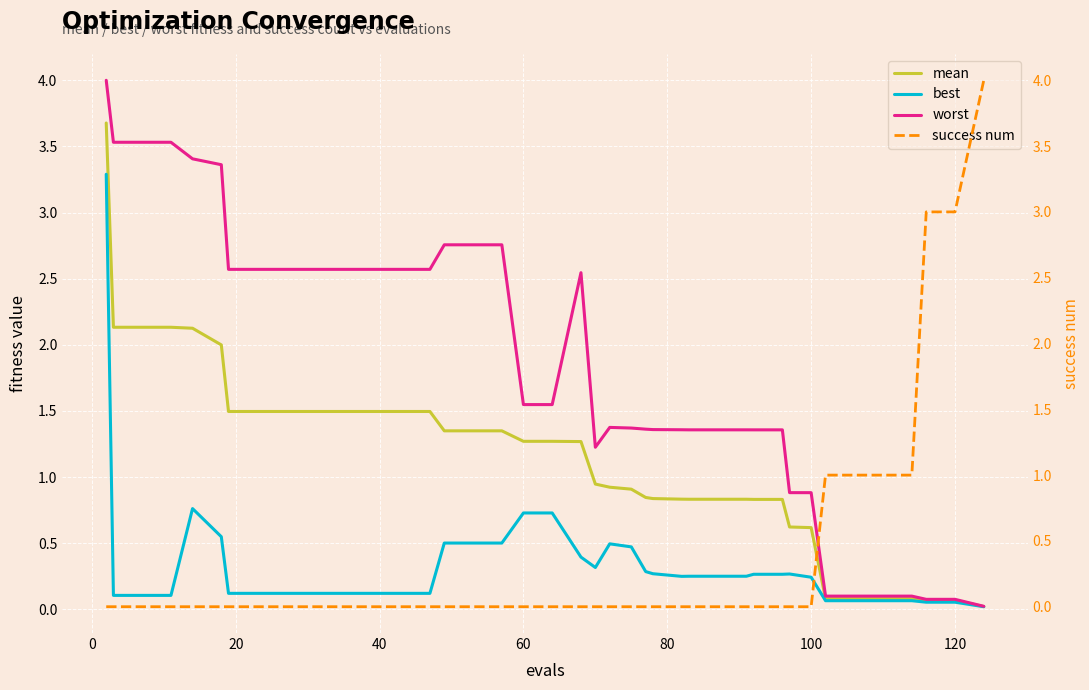

What is the maximum value for worst?

4.0